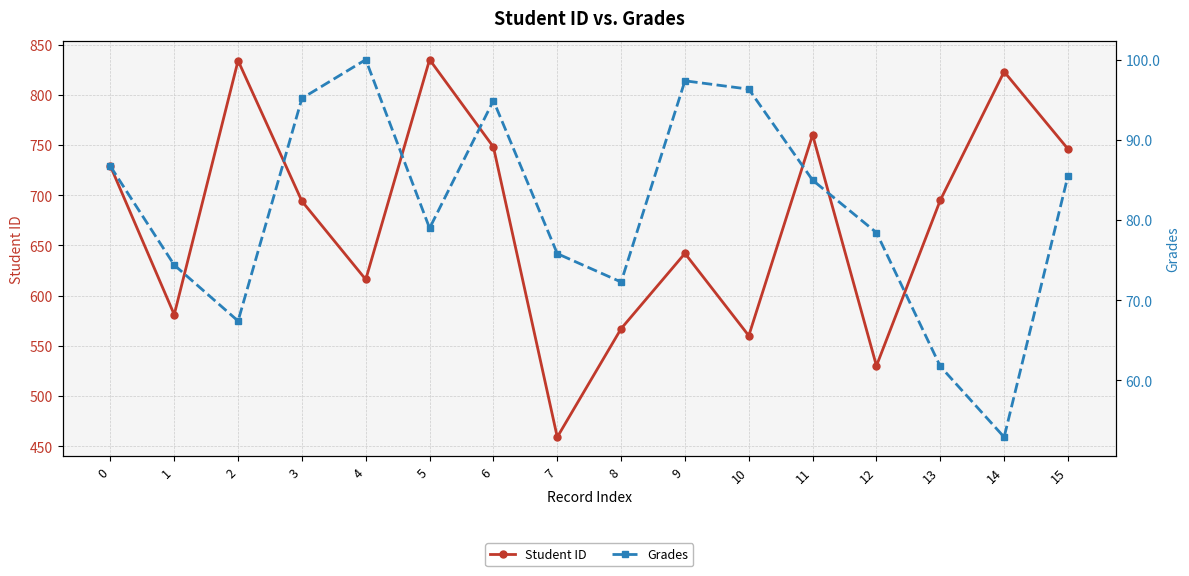

Which category has the highest value across all series?

5